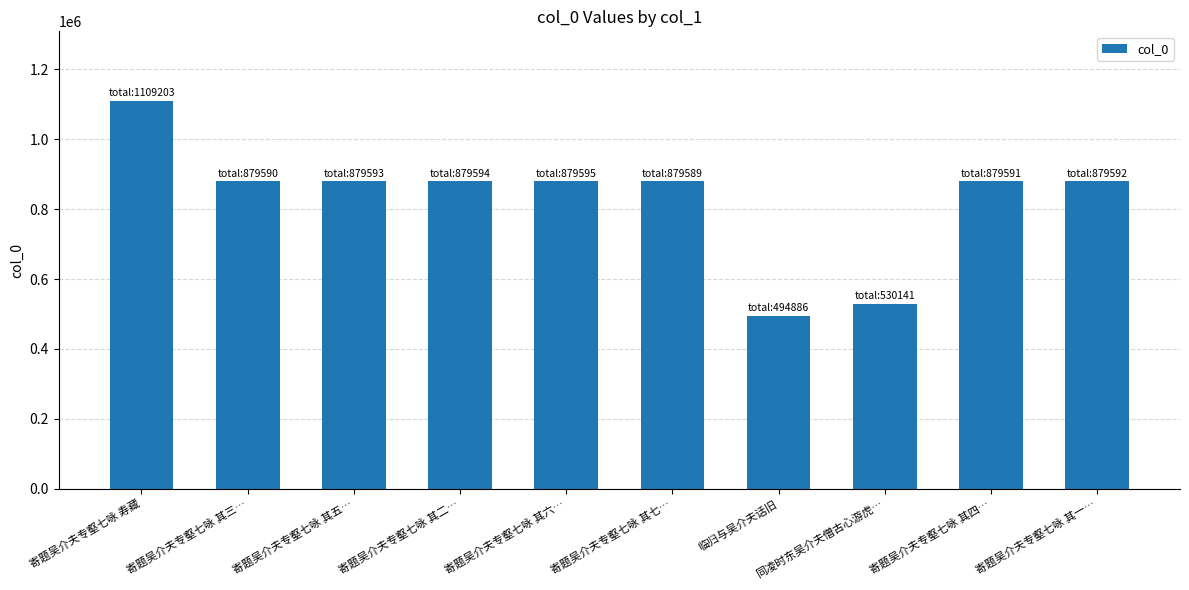

What is the average value?

829137